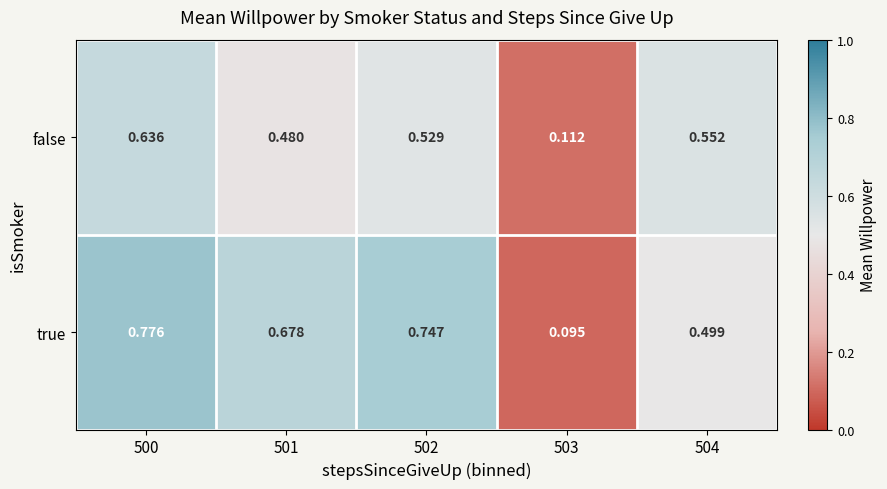

List the series in order of their overall mean, lowest first.

false, true